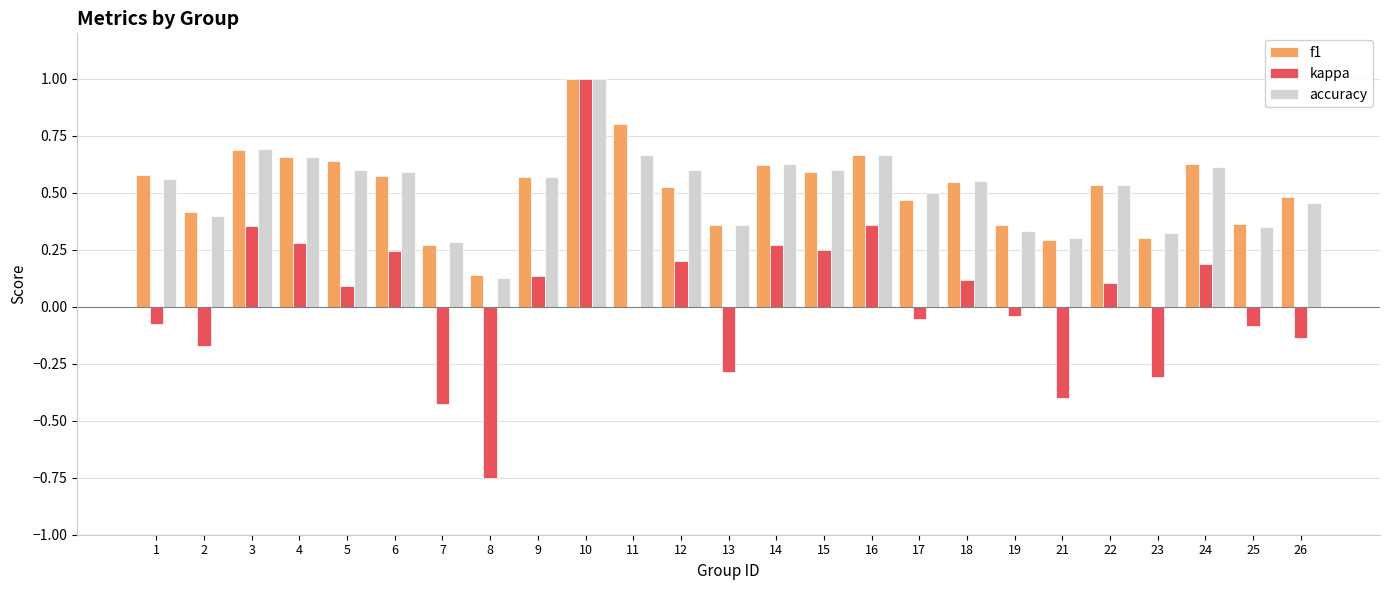

At which label does kappa reach its peak?

10